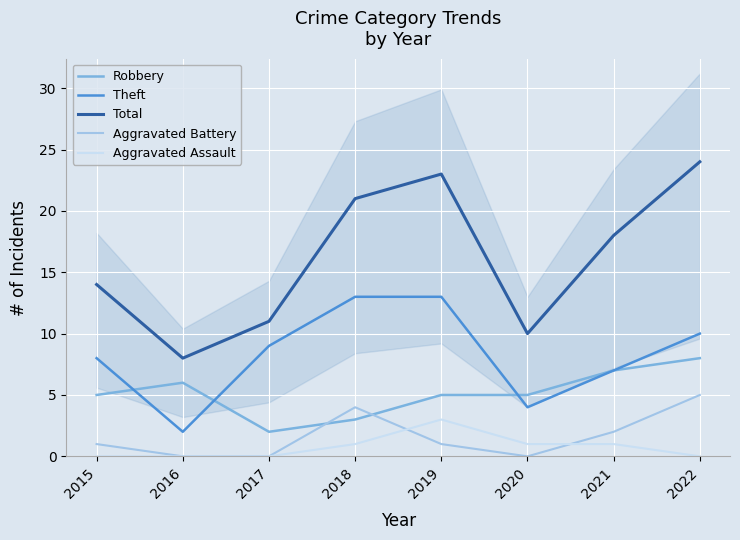

Reading left to right, list all the values displayed in this chart.

Robbery: 2015=5	2016=6	2017=2	2018=3	2019=5	2020=5	2021=7	2022=8
Theft: 2015=8	2016=2	2017=9	2018=13	2019=13	2020=4	2021=7	2022=10
Total: 2015=14	2016=8	2017=11	2018=21	2019=23	2020=10	2021=18	2022=24
Aggravated Battery: 2015=1	2016=0	2017=0	2018=4	2019=1	2020=0	2021=2	2022=5
Aggravated Assault: 2015=0	2016=0	2017=0	2018=1	2019=3	2020=1	2021=1	2022=0